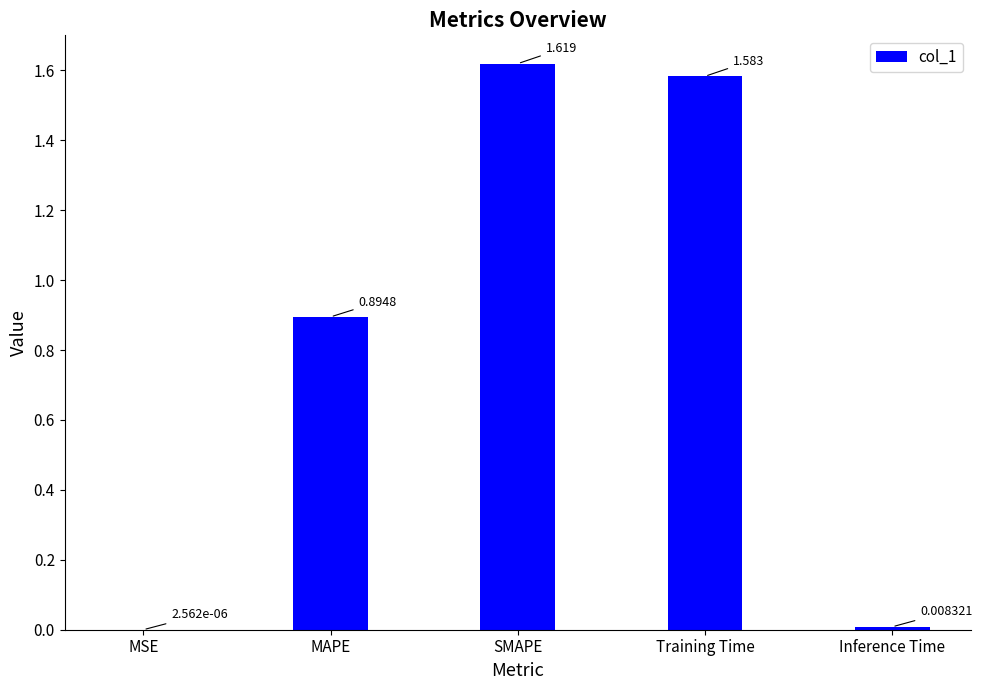

Where is the data nearest to the value 0?

MSE